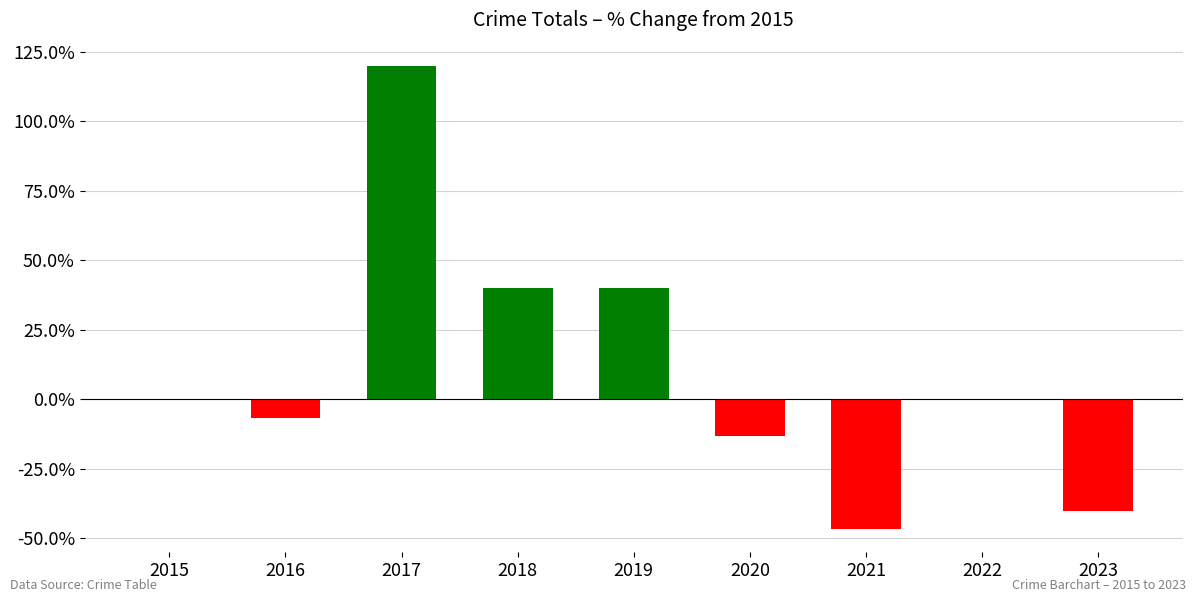

The chart shows a value of 14.3 at 2018. True or false?

False